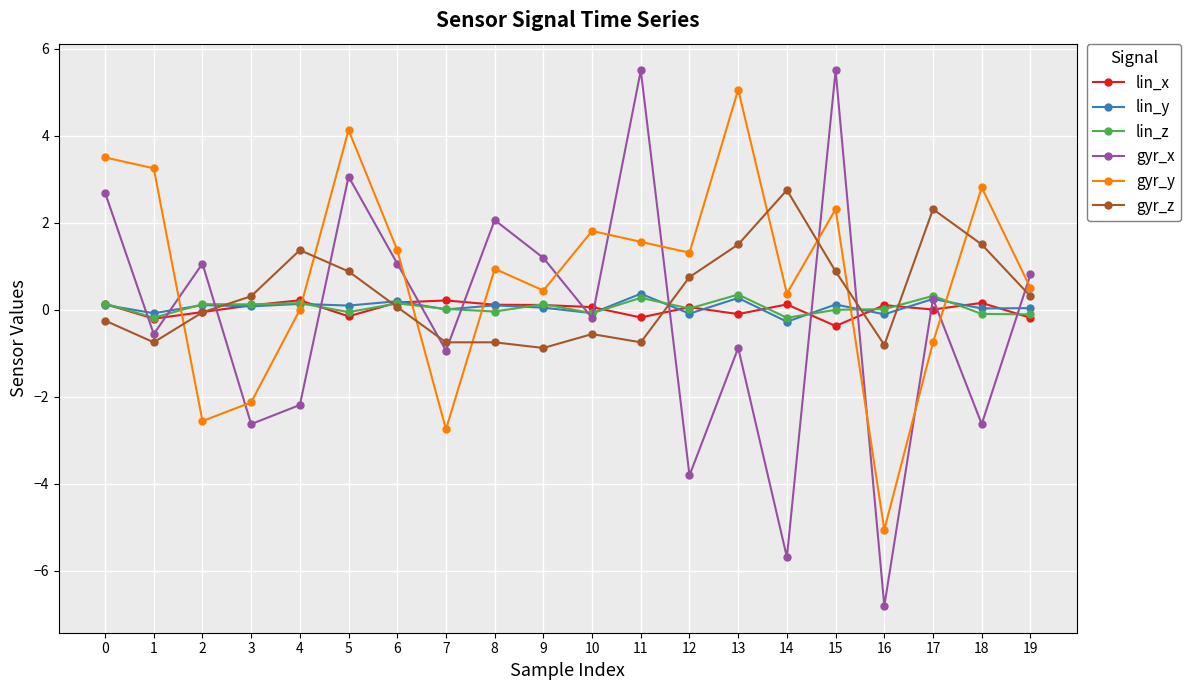

What is the difference between the maximum and second lowest values in the gyr_x series?

11.2